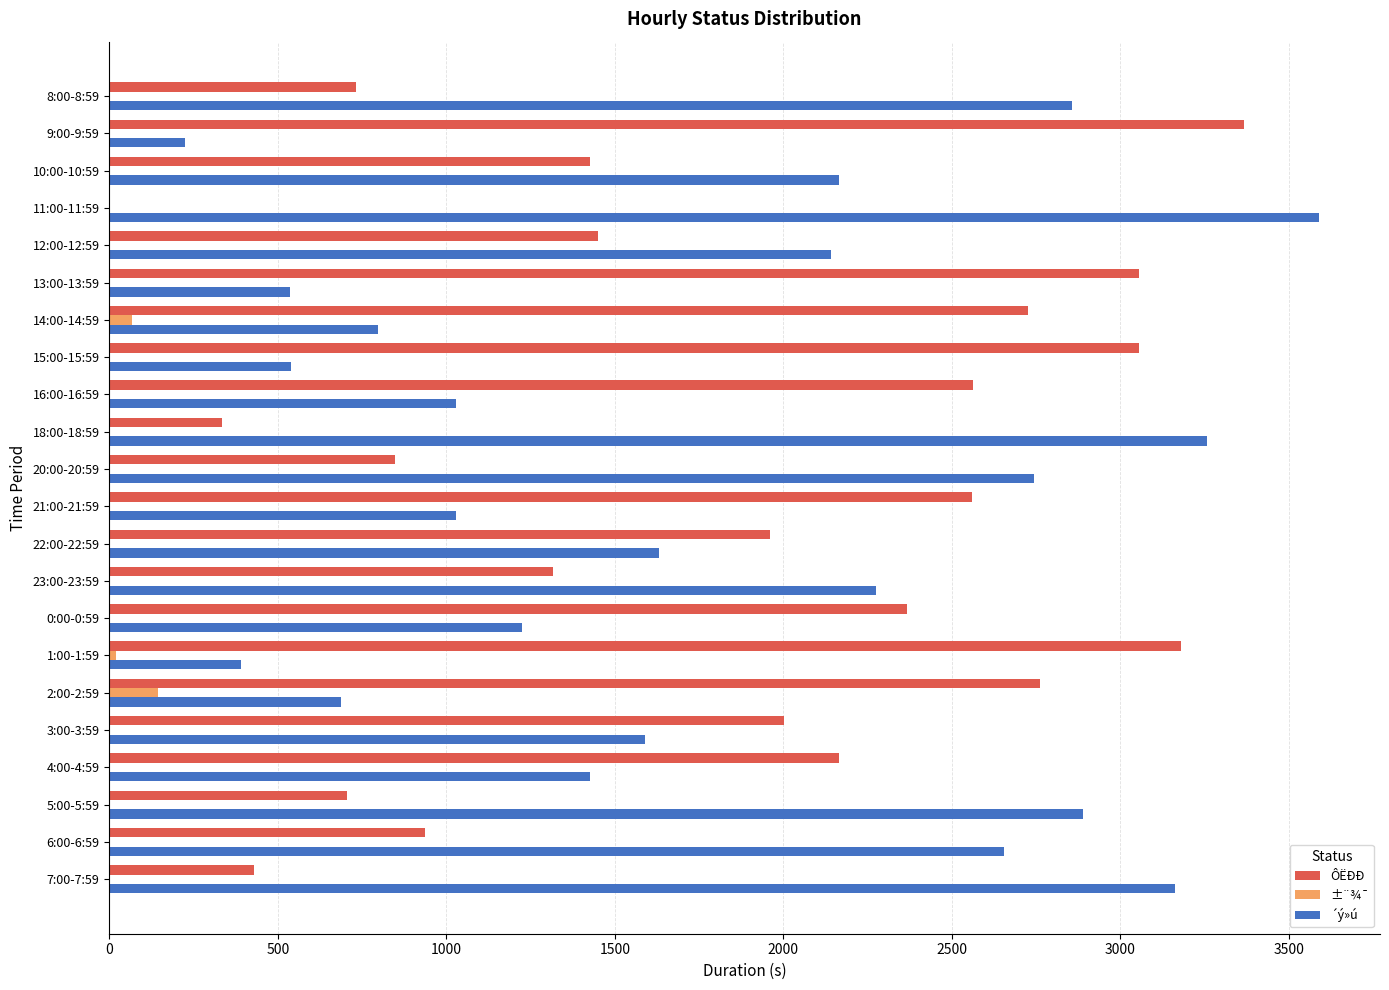

Count the number of categories in the chart.

22